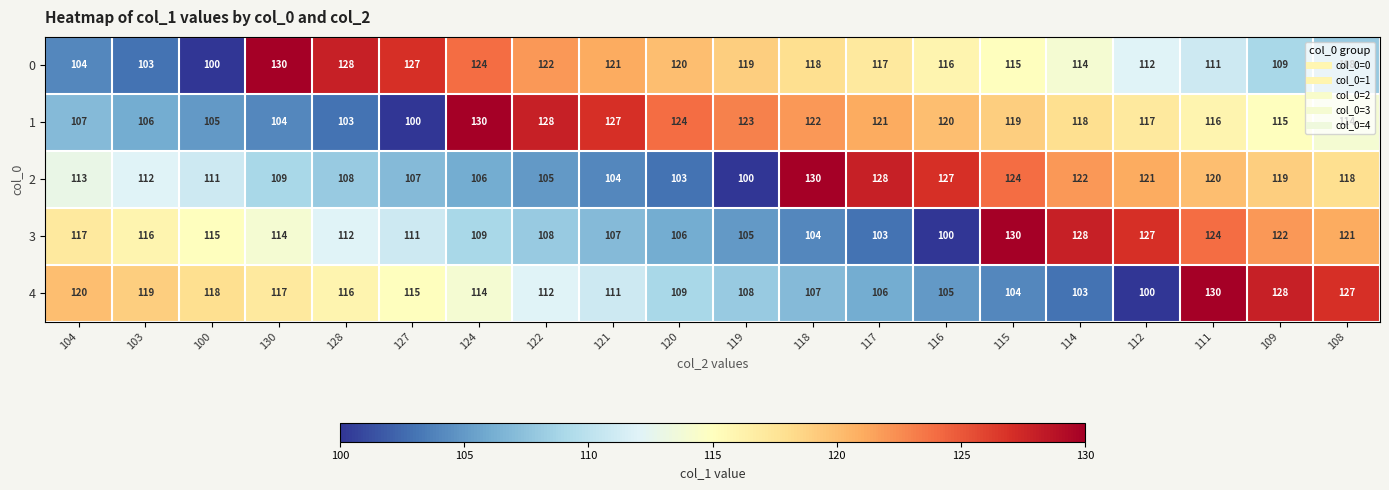

True or false: 3 has a value of 50 at 100.

False